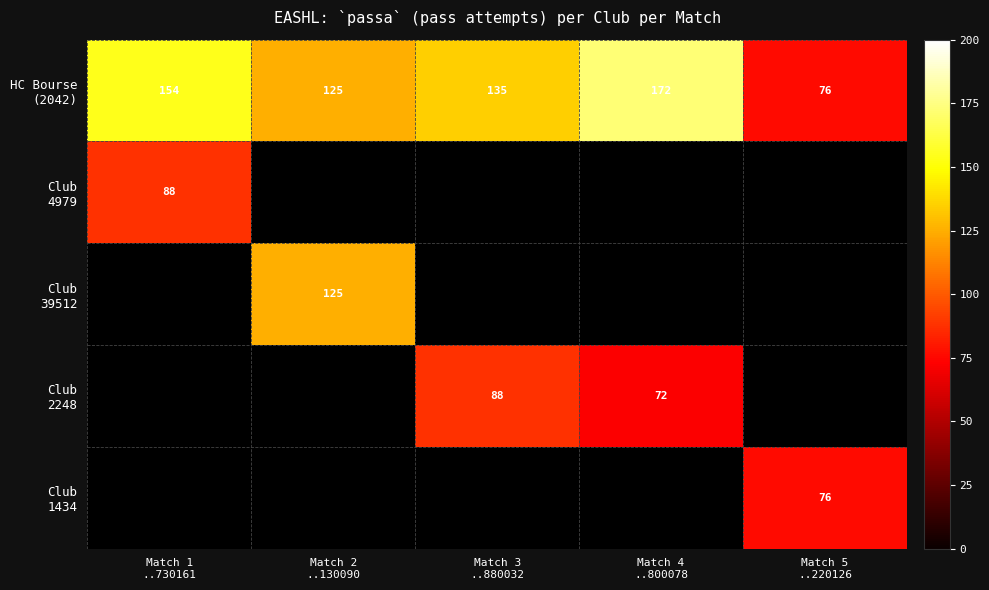

Which series has the largest total across all categories?

HC Bourse (2042)